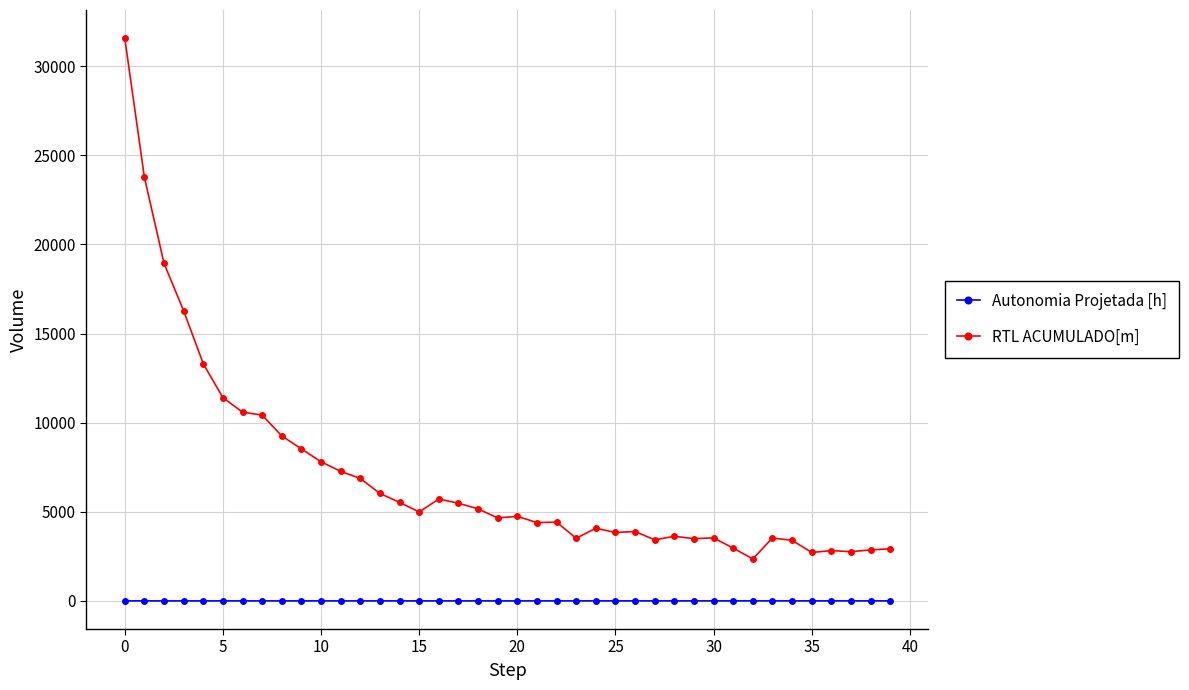

True or false: RTL ACUMULADO[m] and Autonomia Projetada [h] cross at least once.

False